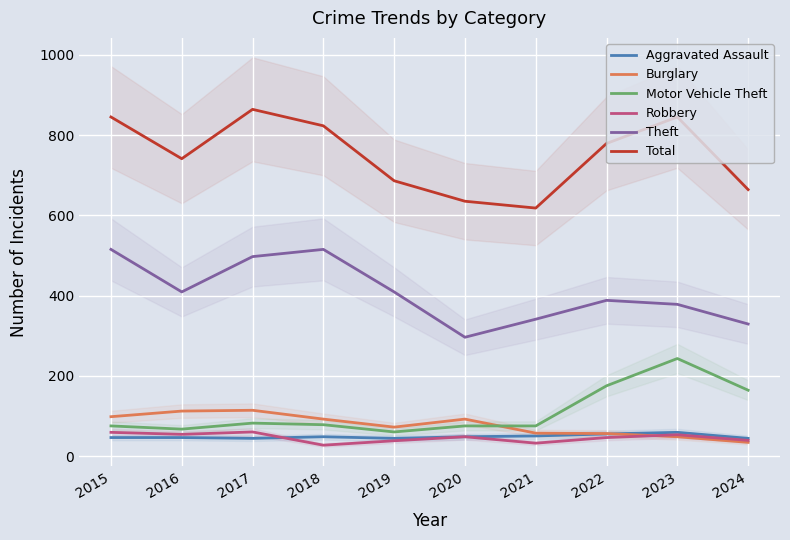

Reading right to left, what are all the values shown in this chart?

Aggravated Assault: 44	59	55	50	48	44	48	44	46	46
Burglary: 34	48	56	57	92	72	92	114	112	98
Motor Vehicle Theft: 164	243	175	75	75	60	78	82	67	75
Robbery: 39	53	46	32	48	38	27	60	54	59
Theft: 329	378	388	341	296	409	515	497	409	515
Total: 664	845	779	618	635	686	823	864	741	845